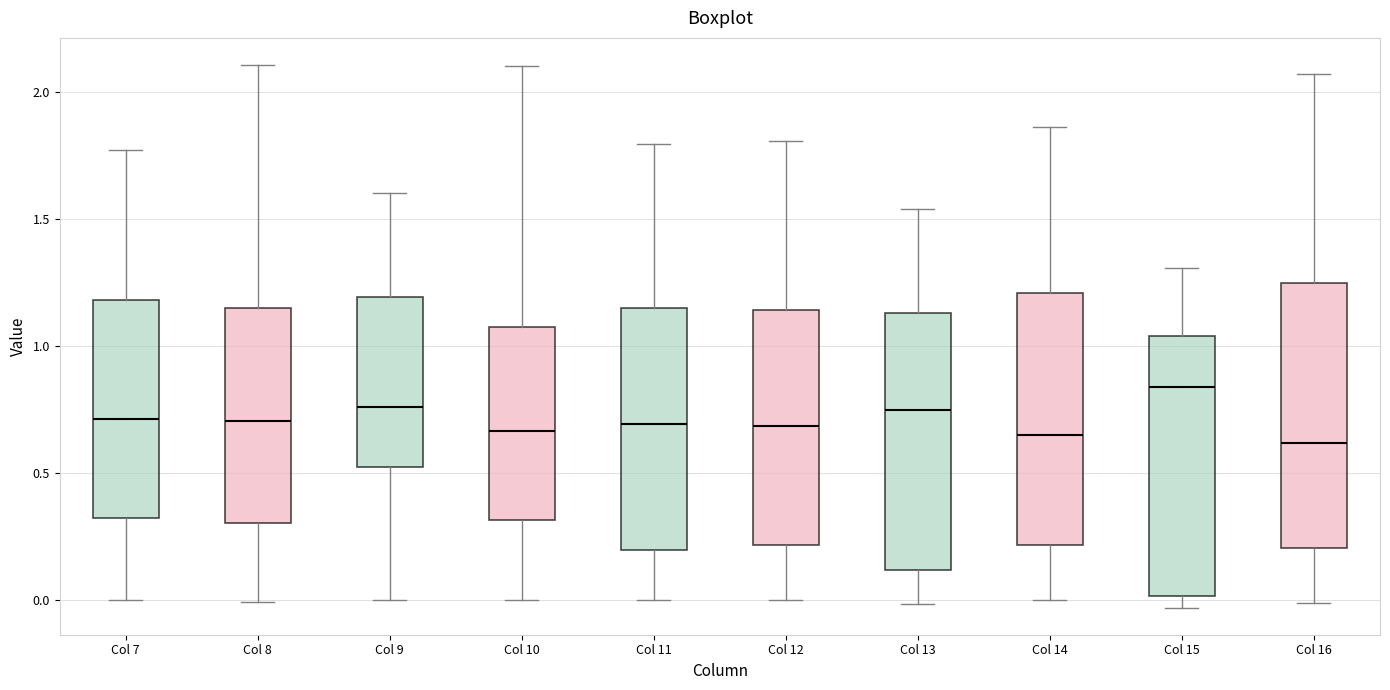

Reading left to right, read every box against the y-axis: the position of its median line, the range the box covers, and the ends of its whiskers. The values are not printed on the chart, so give them approximately, as read against the axis.

Col 7: median 0.70, box 0.30 to 1.20, whiskers 0.00 to 1.75
Col 8: median 0.70, box 0.30 to 1.15, whiskers 0.00 to 2.10
Col 9: median 0.75, box 0.50 to 1.20, whiskers 0.00 to 1.60
Col 10: median 0.65, box 0.30 to 1.10, whiskers 0.00 to 2.10
Col 11: median 0.70, box 0.20 to 1.15, whiskers 0.00 to 1.80
Col 12: median 0.70, box 0.20 to 1.15, whiskers 0.00 to 1.80
Col 13: median 0.75, box 0.10 to 1.15, whiskers 0.00 to 1.55
Col 14: median 0.65, box 0.20 to 1.20, whiskers 0.00 to 1.85
Col 15: median 0.85, box 0.00 to 1.05, whiskers -0.05 to 1.30
Col 16: median 0.60, box 0.20 to 1.25, whiskers 0.00 to 2.05